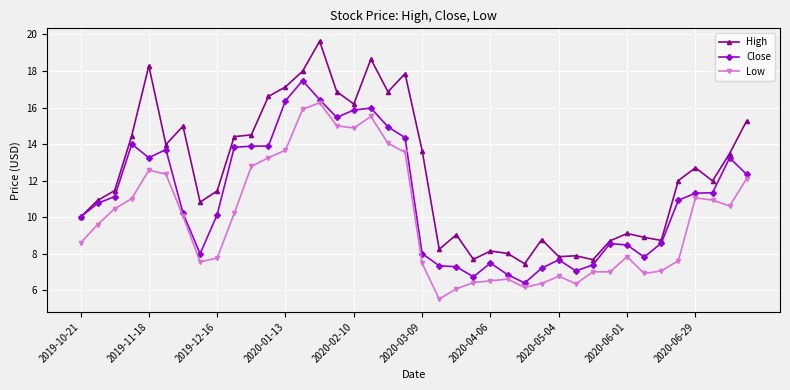

True or false: Low and Close cross at least once.

False